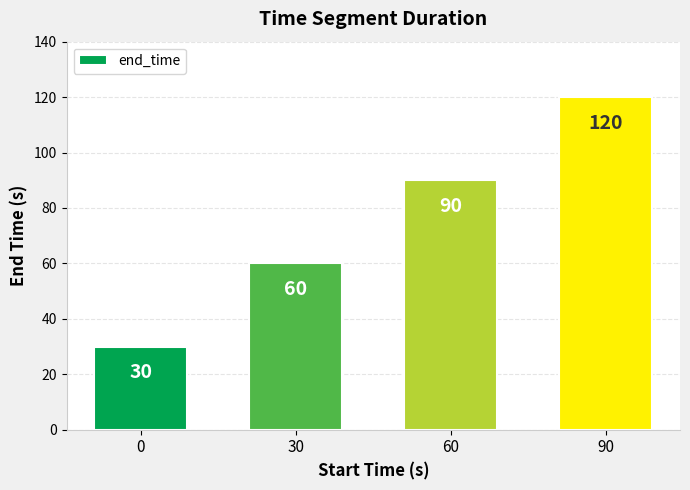

Rank the categories by value from highest to lowest.

90, 60, 30, 0